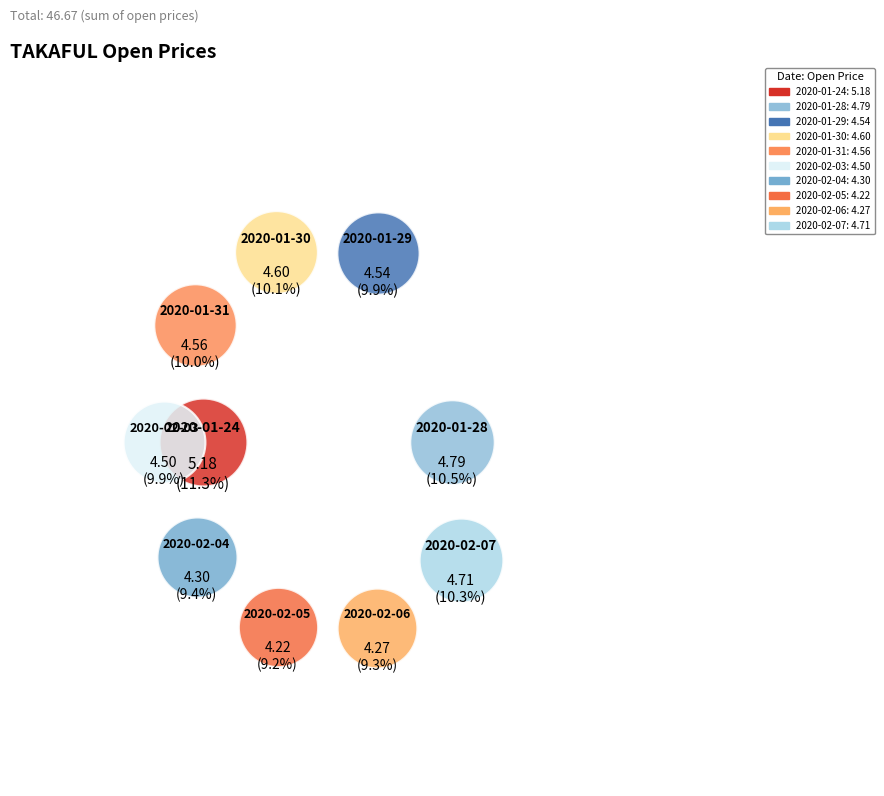

True or false: 2020-01-24 accounts for 11% of the total.

True